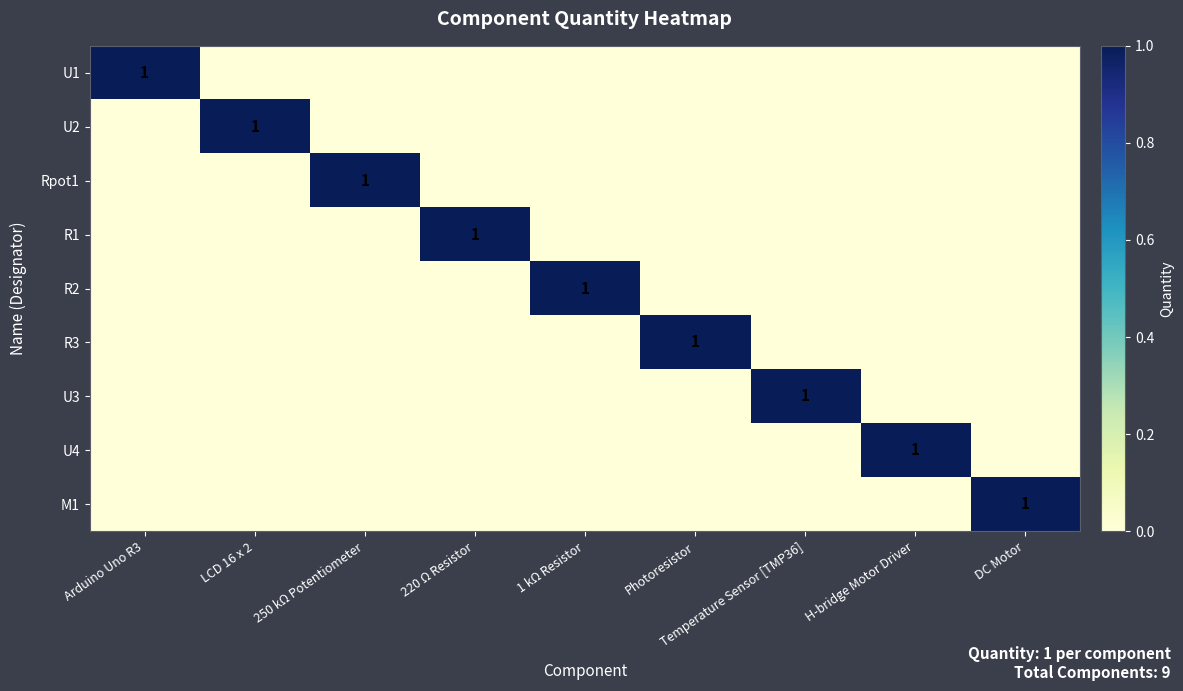

How many U2 values are between 0 and 1?

9